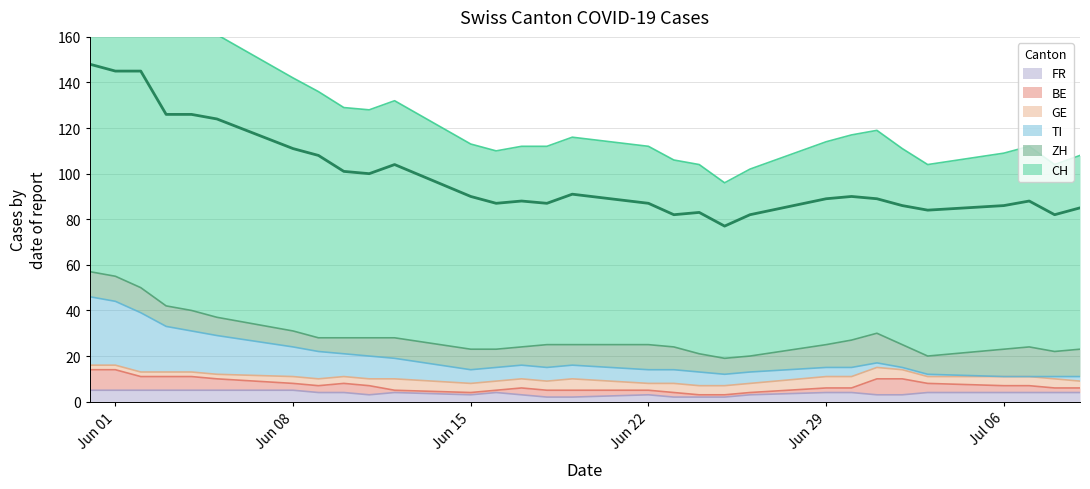

The value of FR at Jun 01 is 5. True or false?

True